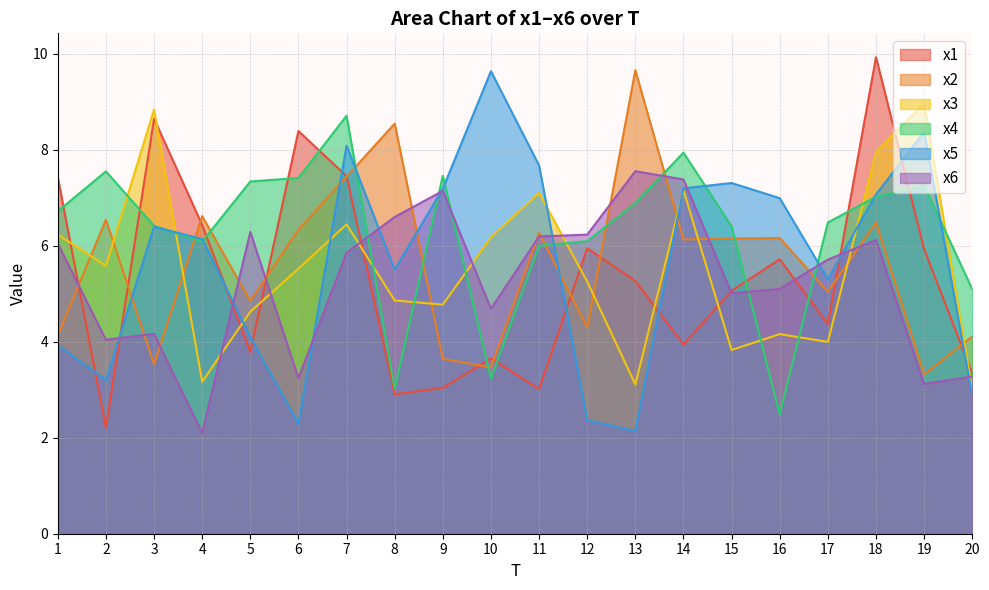

At which category is the sum across all series the highest?

18